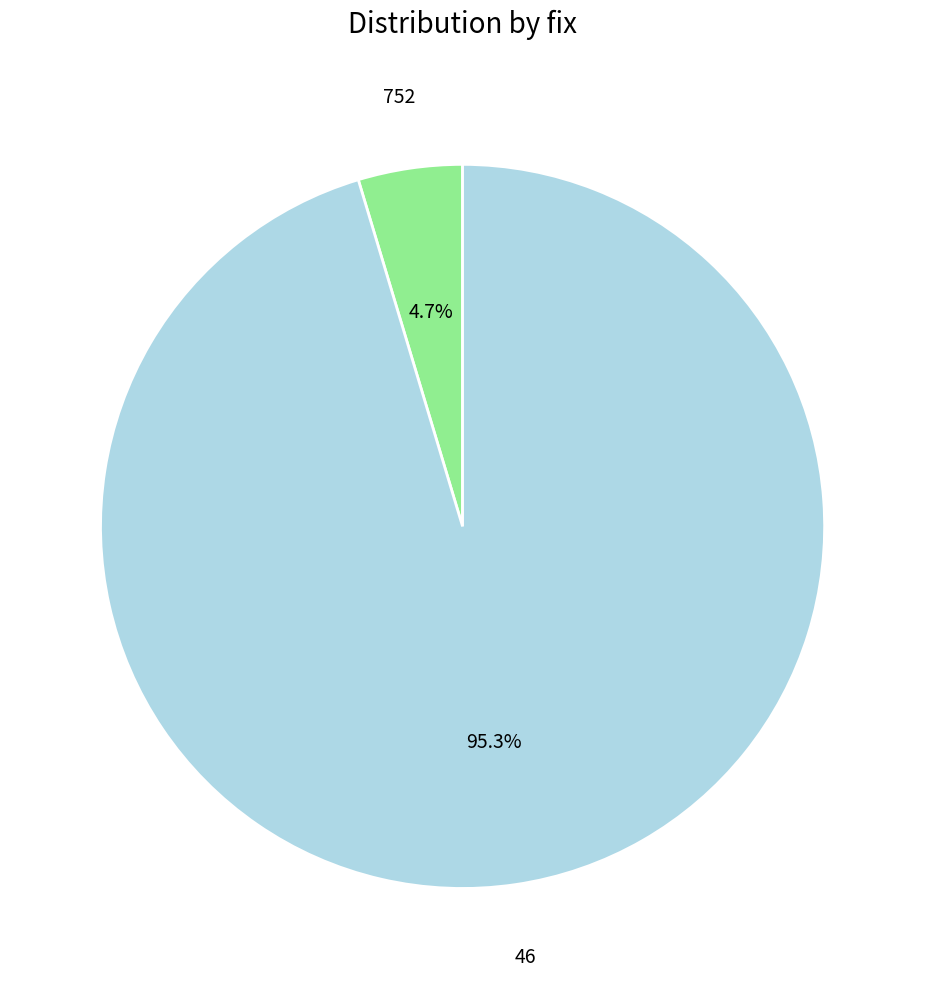

Does any single category account for the majority?

Yes